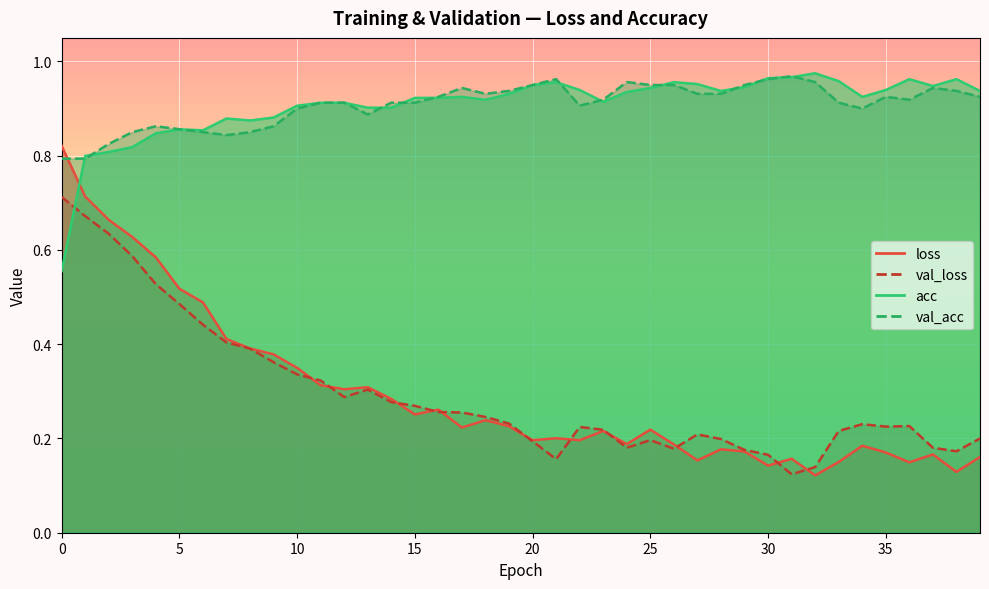

What is the total value across all series at 26?

2.3